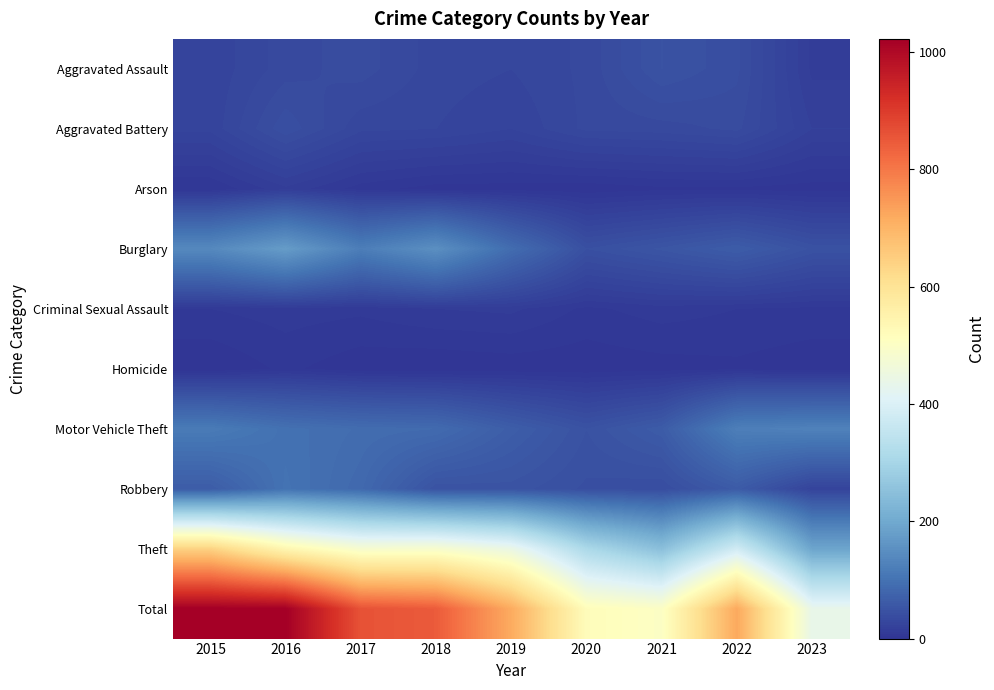

What is the total value across all series at 2020?

1040